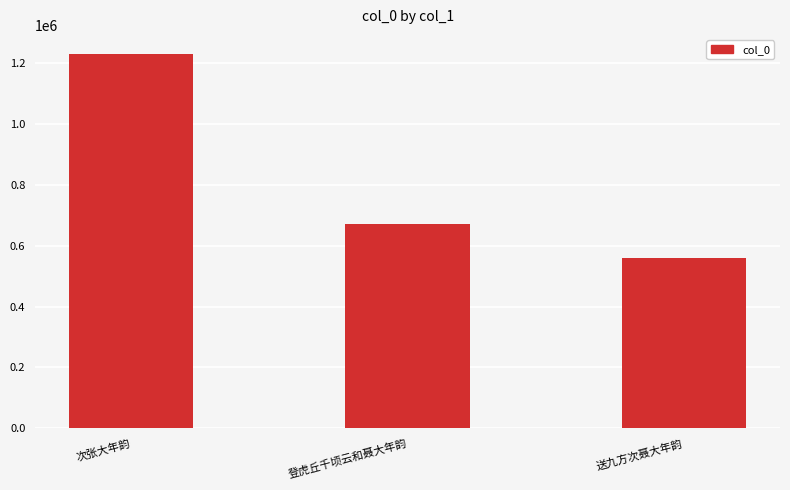

The chart shows a value of 160913 at 送九方次聂大年韵. True or false?

False